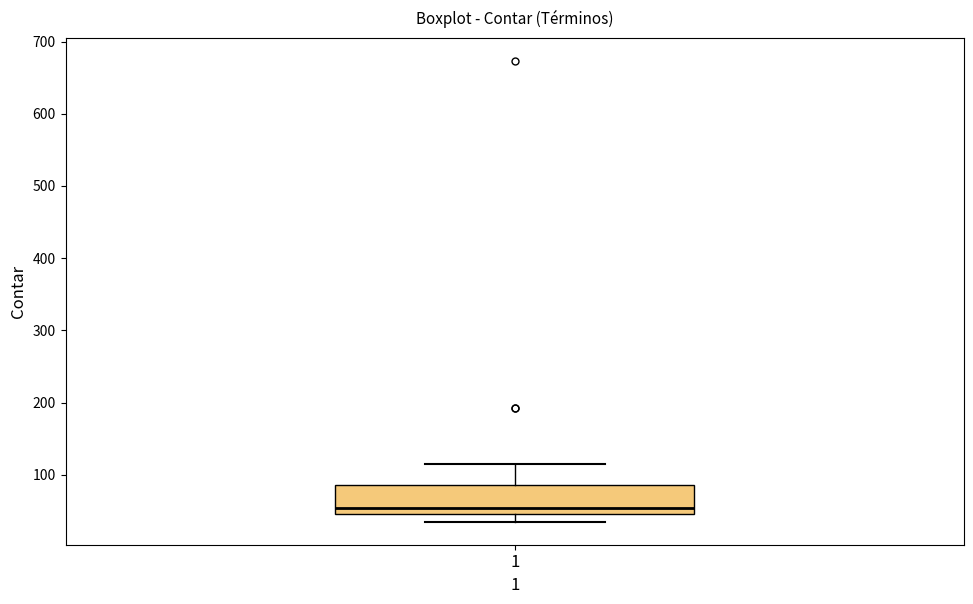

Transcribe this box plot: give where the median line is, the range the box spans, and where the two whiskers end, as read against the y-axis. The values are not printed on the chart, so give them approximately, as read against the axis.

median 50 (just above the box's lower edge), box 50 to 90, whiskers 40 to 120